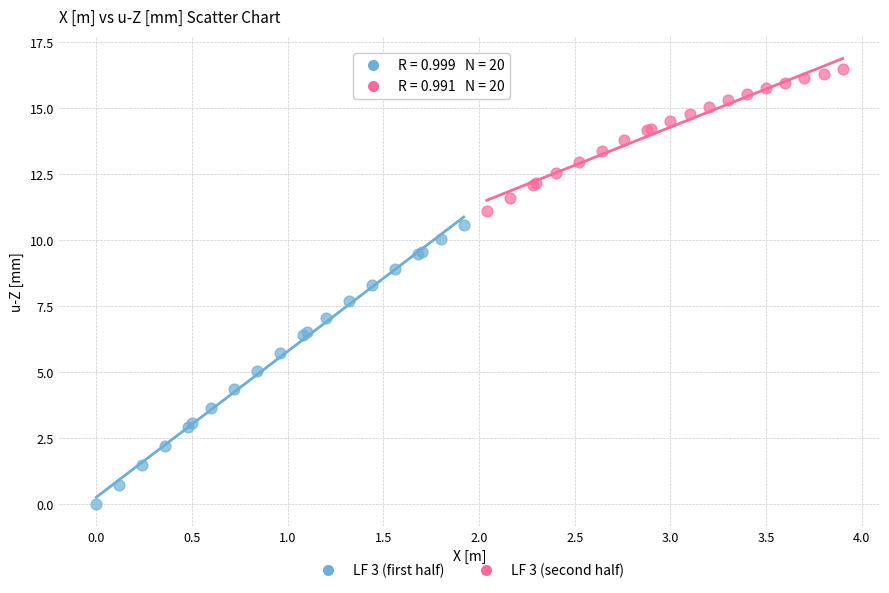

Which series reaches the minimum Y coordinate?

LF 3 (first half)